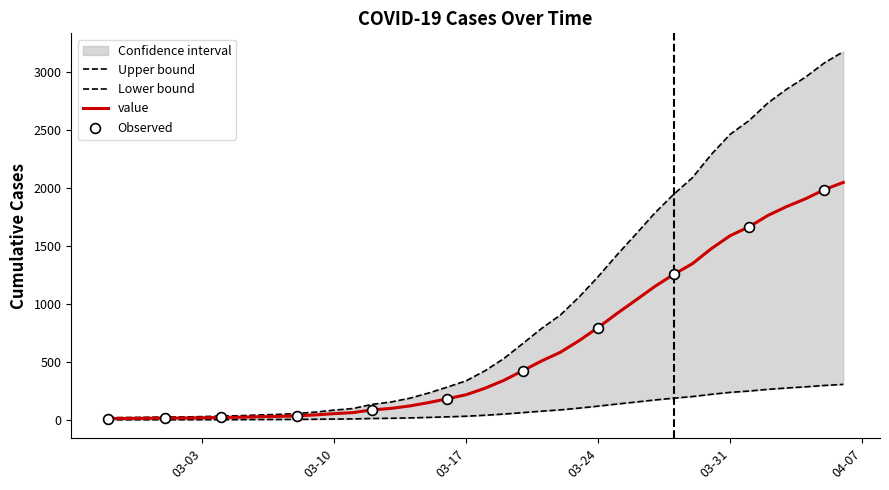

What is the ratio of the value at 2020-04-03 to the value at 2020-02-28?

131.4